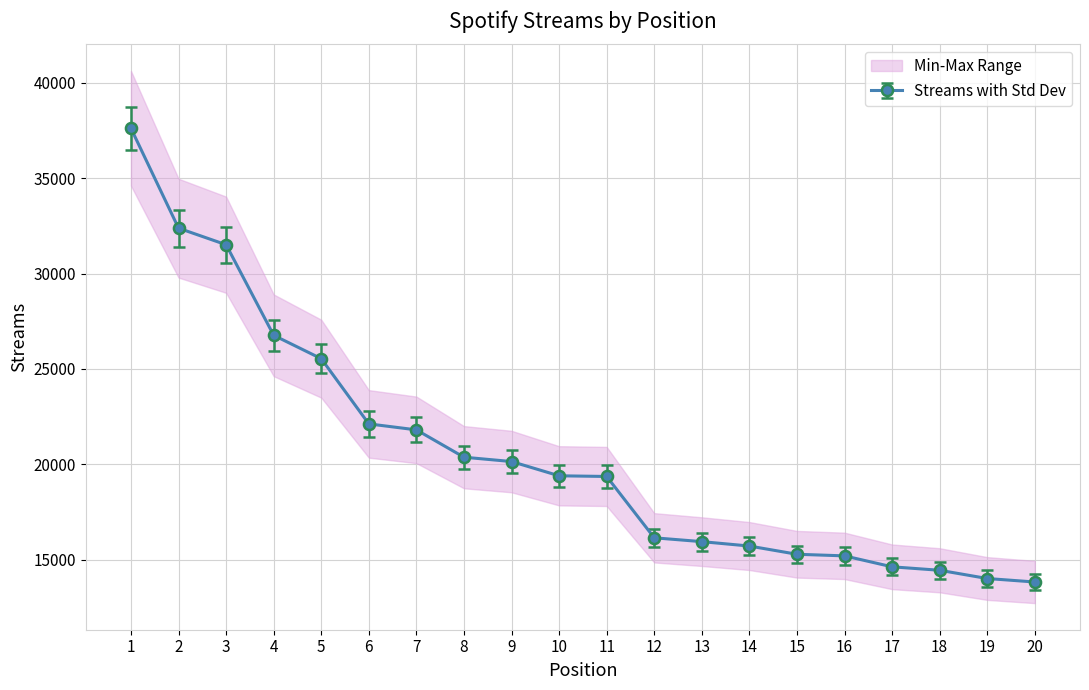

List the labels in order of value, smallest first.

20, 19, 18, 17, 16, 15, 14, 13, 12, 11, 10, 9, 8, 7, 6, 5, 4, 3, 2, 1